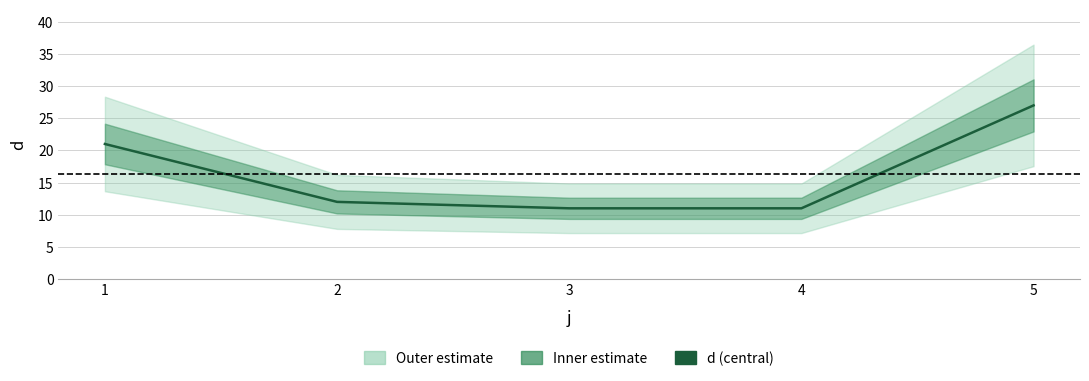

Does the chart have visible grid lines?

Yes